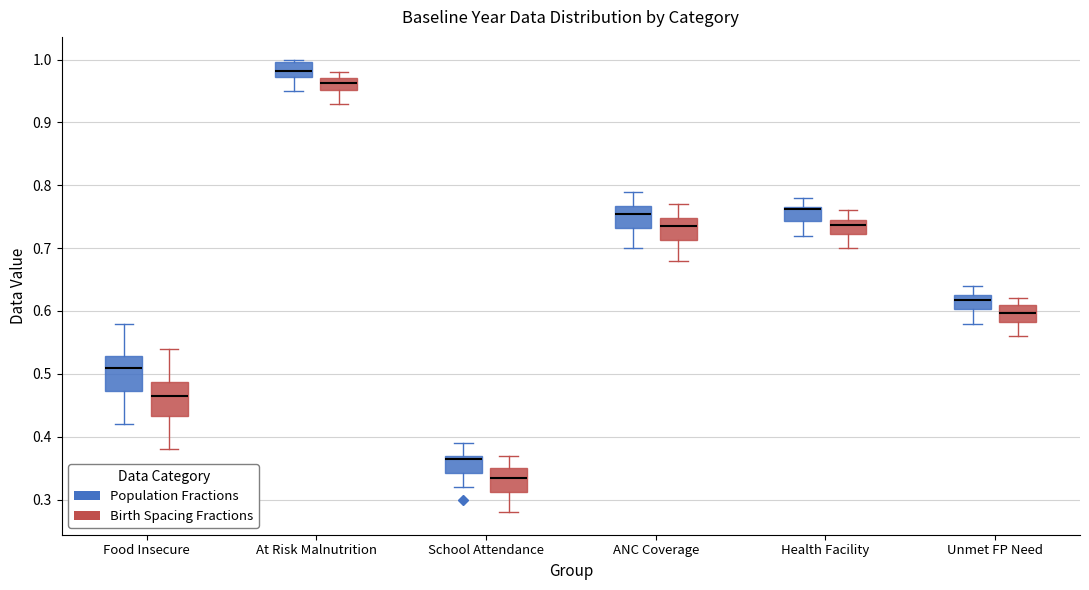

Reading left to right, read every box against the y-axis: the position of its median line, the range the box covers, and the ends of its whiskers. The values are not printed on the chart, so give them approximately, as read against the axis.

Food Insecure (Population Fractions): median 0.51, box 0.47 to 0.53, whiskers 0.42 to 0.58
Food Insecure (Birth Spacing Fractions): median 0.47, box 0.43 to 0.49, whiskers 0.38 to 0.54
At Risk Malnutrition (Population Fractions): median 0.98, box 0.97 to 1.00, whiskers 0.95 to 1.00 (just above the box's upper edge)
At Risk Malnutrition (Birth Spacing Fractions): median 0.96, box 0.95 to 0.97, whiskers 0.93 to 0.98
School Attendance (Population Fractions): median 0.36, box 0.34 to 0.37, whiskers 0.32 to 0.39
School Attendance (Birth Spacing Fractions): median 0.34, box 0.31 to 0.35, whiskers 0.28 to 0.37
ANC Coverage (Population Fractions): median 0.76, box 0.73 to 0.77, whiskers 0.70 to 0.79
ANC Coverage (Birth Spacing Fractions): median 0.74, box 0.71 to 0.75, whiskers 0.68 to 0.77
Health Facility (Population Fractions): median 0.76, box 0.74 to 0.77, whiskers 0.72 to 0.78
Health Facility (Birth Spacing Fractions): median 0.74, box 0.72 to 0.75, whiskers 0.70 to 0.76
Unmet FP Need (Population Fractions): median 0.62, box 0.60 to 0.63, whiskers 0.58 to 0.64
Unmet FP Need (Birth Spacing Fractions): median 0.60, box 0.58 to 0.61, whiskers 0.56 to 0.62